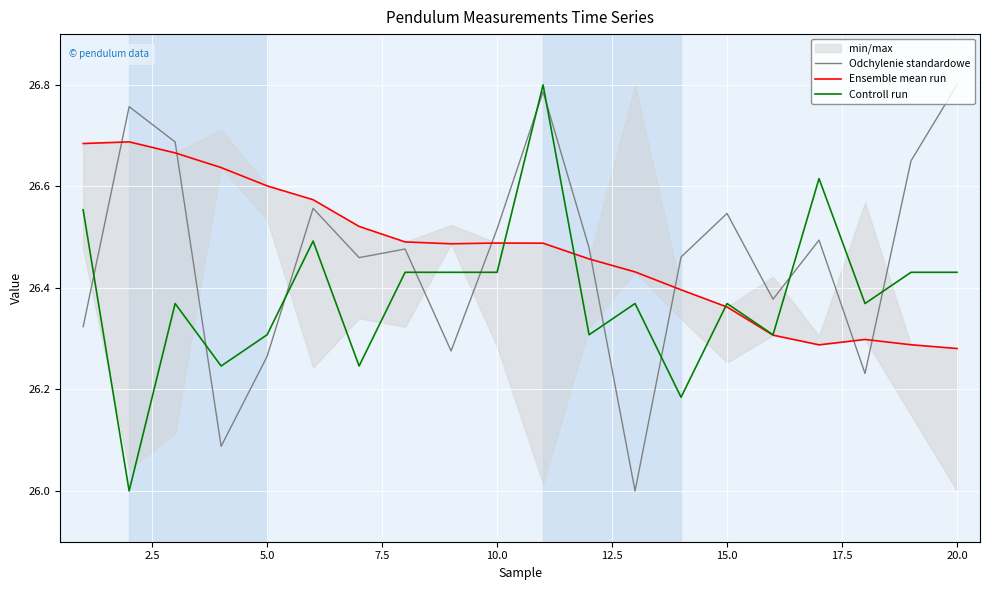

The value of Ensemble mean run at 10.0 is 39.6. True or false?

False